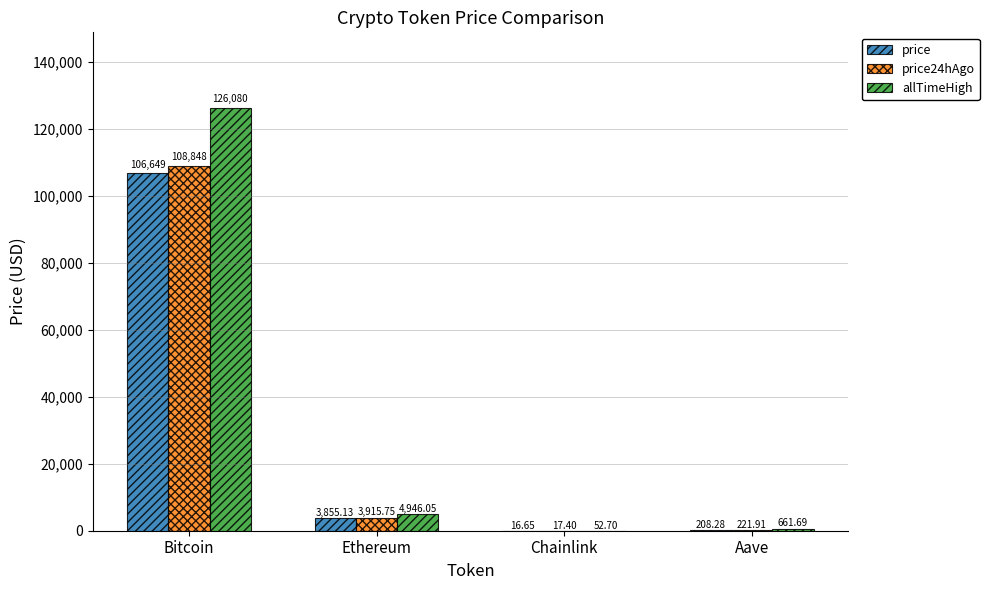

Which series has the largest total across all categories?

allTimeHigh